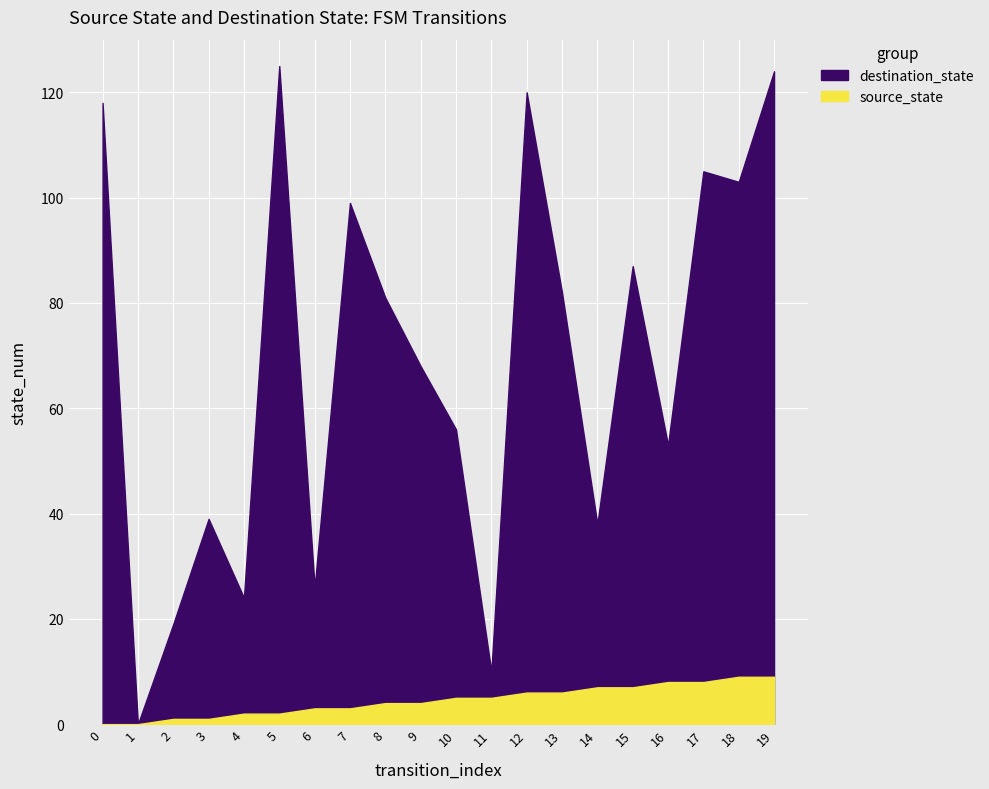

Rank the series at 7 from lowest to highest value.

source_state, destination_state